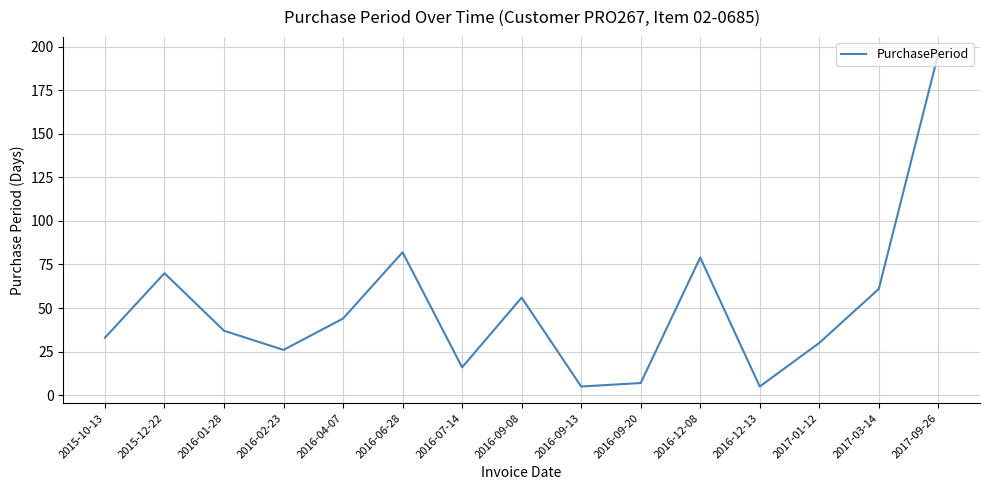

What is the change in value from 2016-02-23 to 2016-12-13?

-21